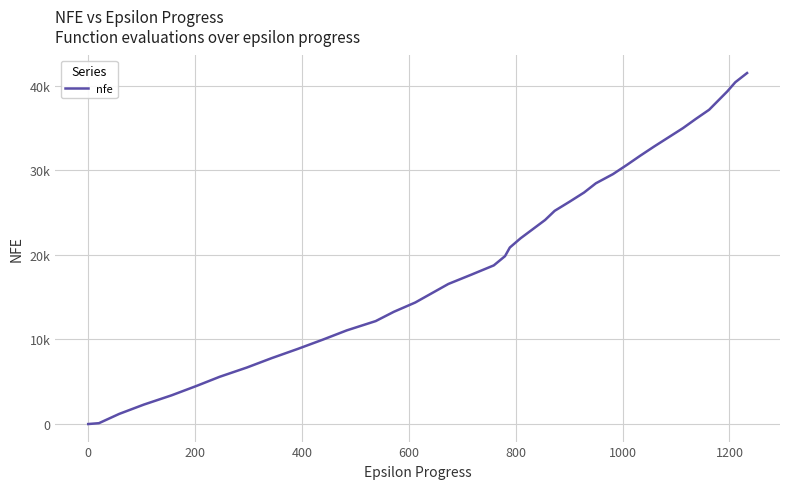

Does the chart display data point markers on the line(s)?

No